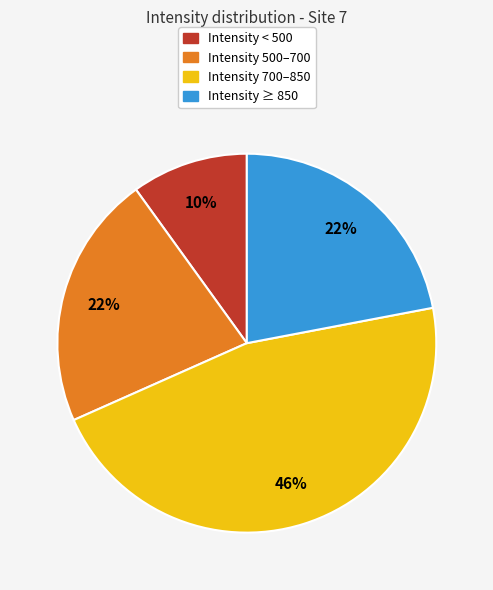

Does any single category account for the majority?

No